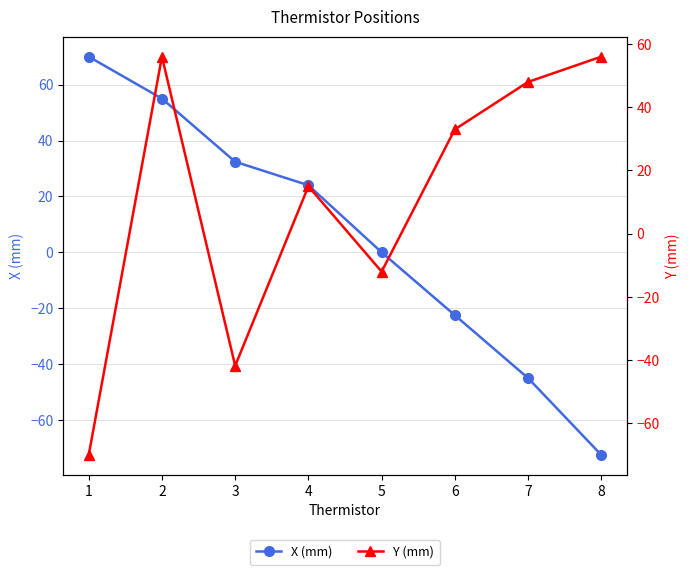

What is the sum of the Y (mm) values at 3 and 8?

14.2